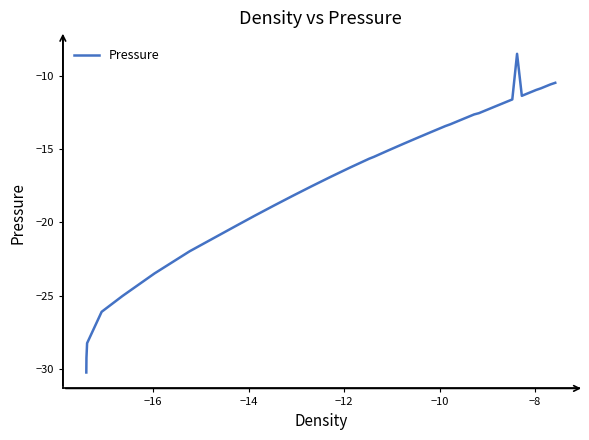

What is the difference between the maximum and minimum values?

21.7